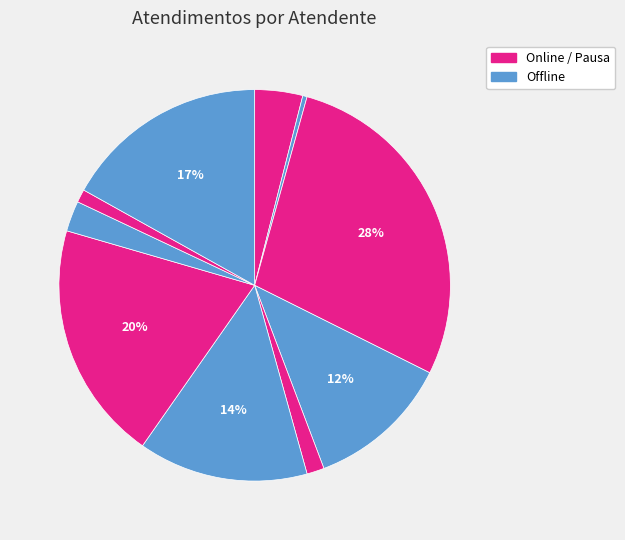

Count the number of slices in the pie.

10